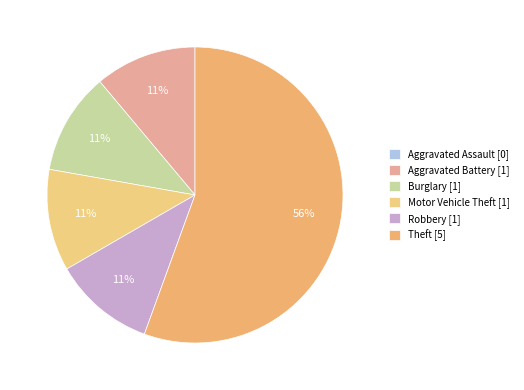

Rank the categories by value from lowest to highest.

Aggravated Assault, Aggravated Battery, Burglary, Motor Vehicle Theft, Robbery, Theft